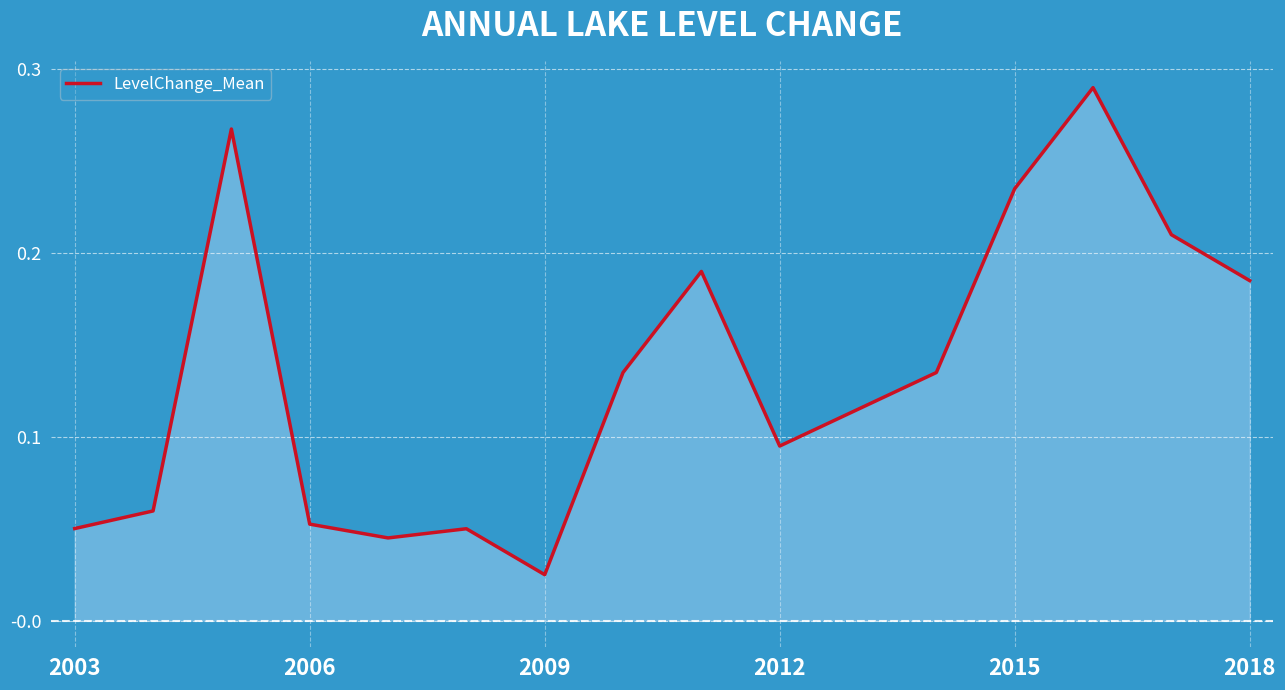

At which label is LevelChange_Mean closest to 0?

2009